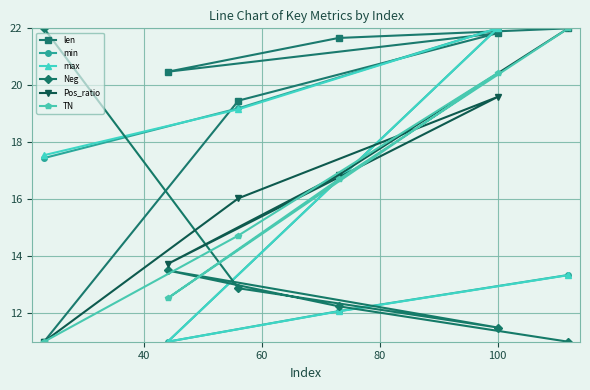

In TN, how many points are higher than both neighbors (excluding endpoints)?

1